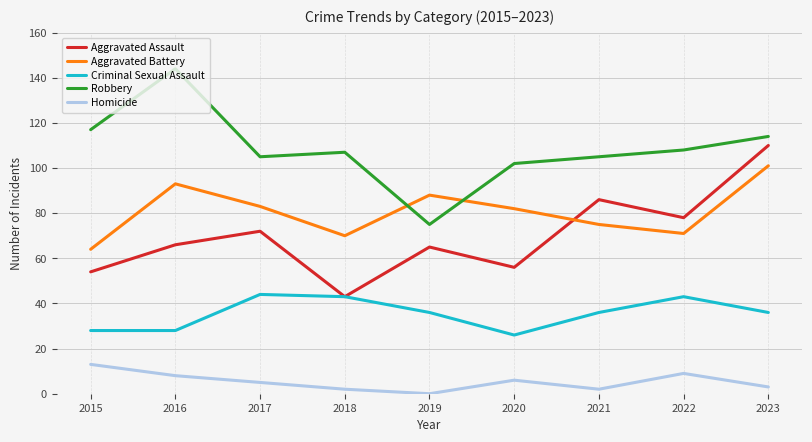

Where does the Robbery series first go above 107?

2015